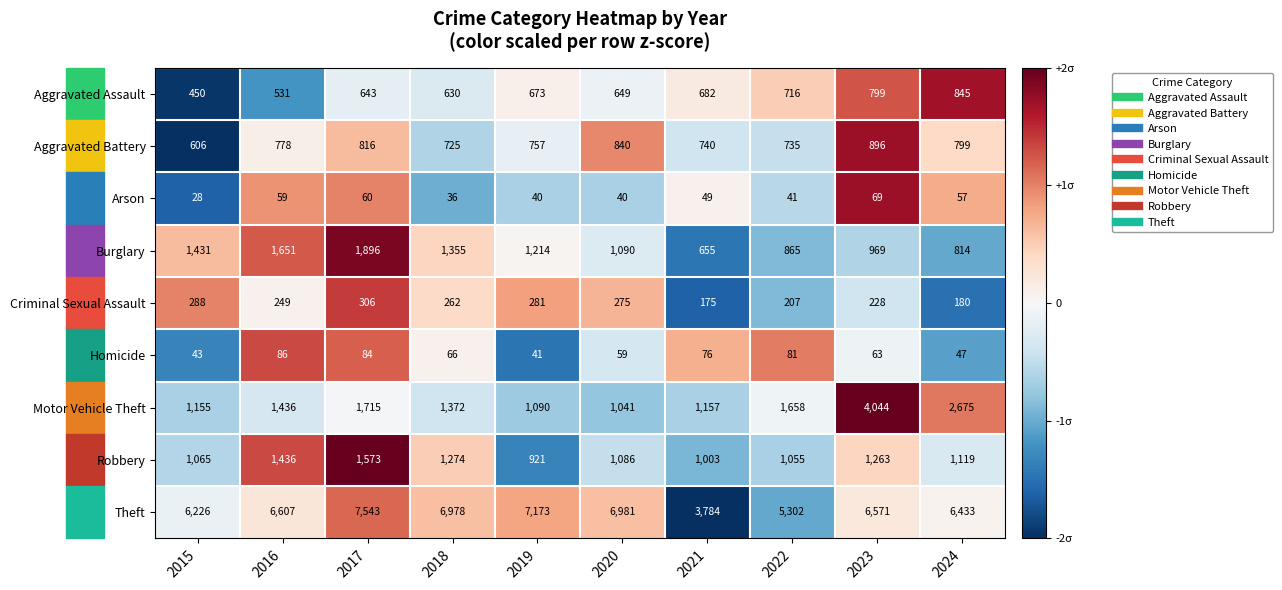

What is the approximate value of Burglary at 2024, to the nearest 10?

810